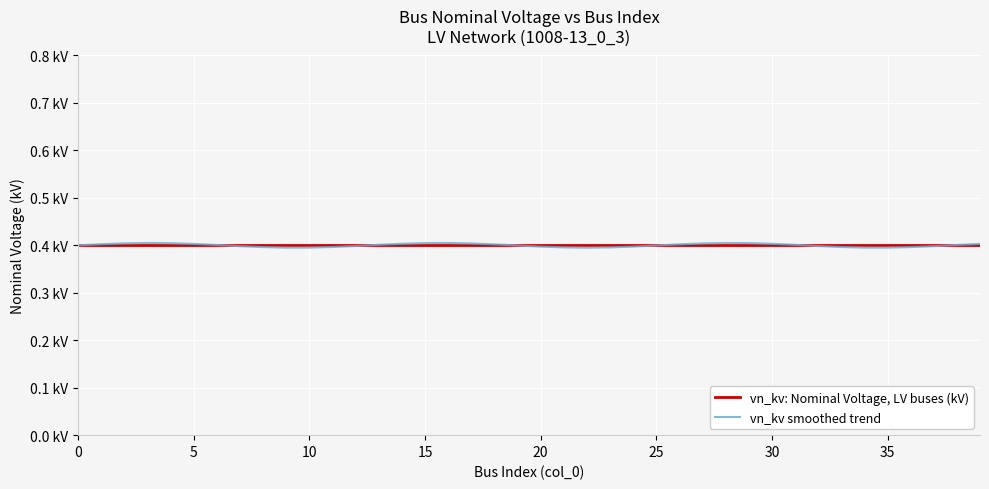

What are all the series names shown in the legend?

vn_kv: Nominal Voltage, LV buses (kV), vn_kv smoothed trend